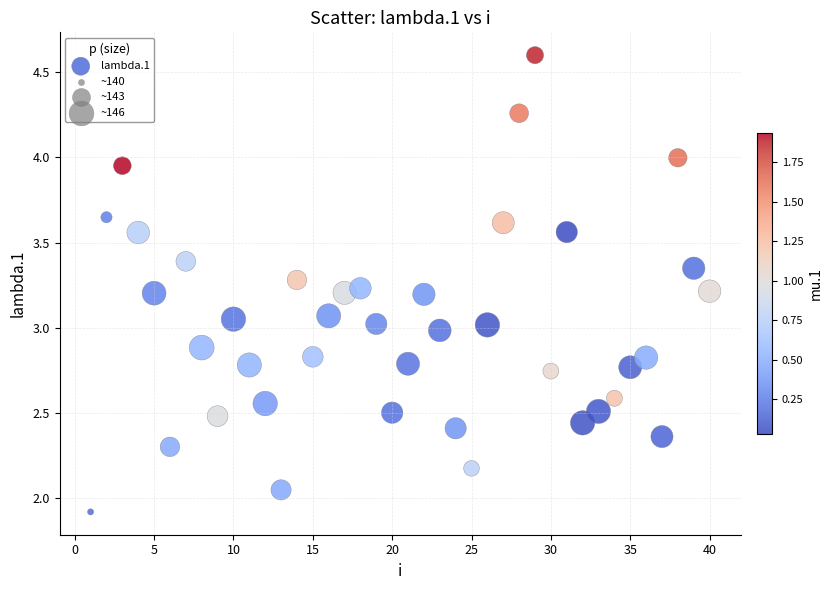

What is the range of X values (max minus min)?

39.0